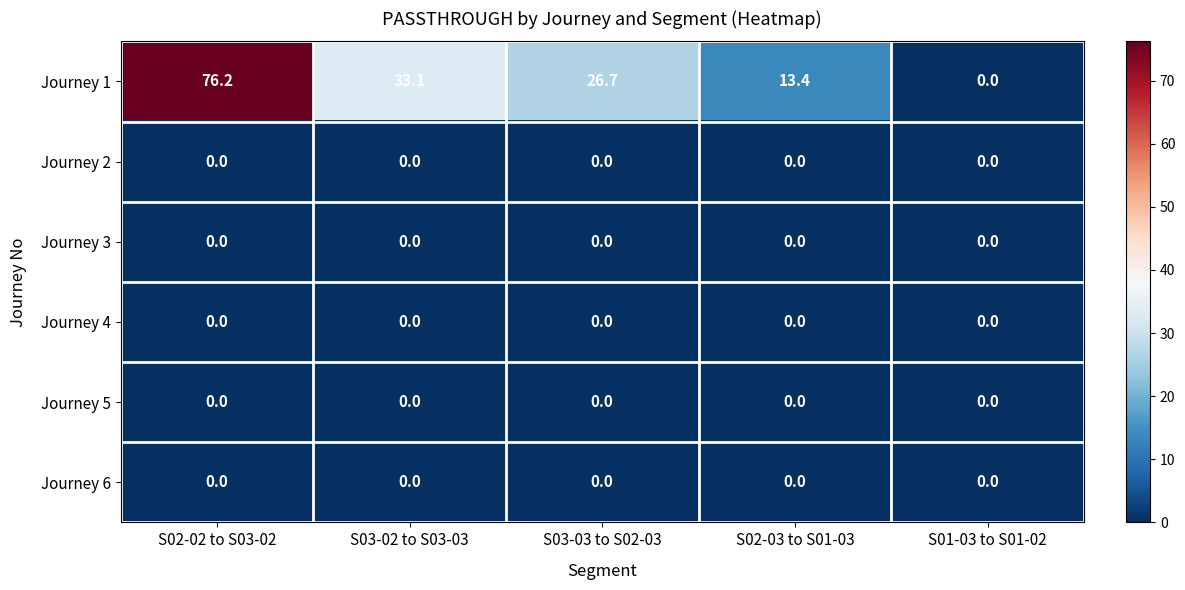

Reading left to right, extract all data points from this chart.

Journey 1: 76.2	33.1	26.7	13.4	0.0
Journey 2: 0.0	0.0	0.0	0.0	0.0
Journey 3: 0.0	0.0	0.0	0.0	0.0
Journey 4: 0.0	0.0	0.0	0.0	0.0
Journey 5: 0.0	0.0	0.0	0.0	0.0
Journey 6: 0.0	0.0	0.0	0.0	0.0